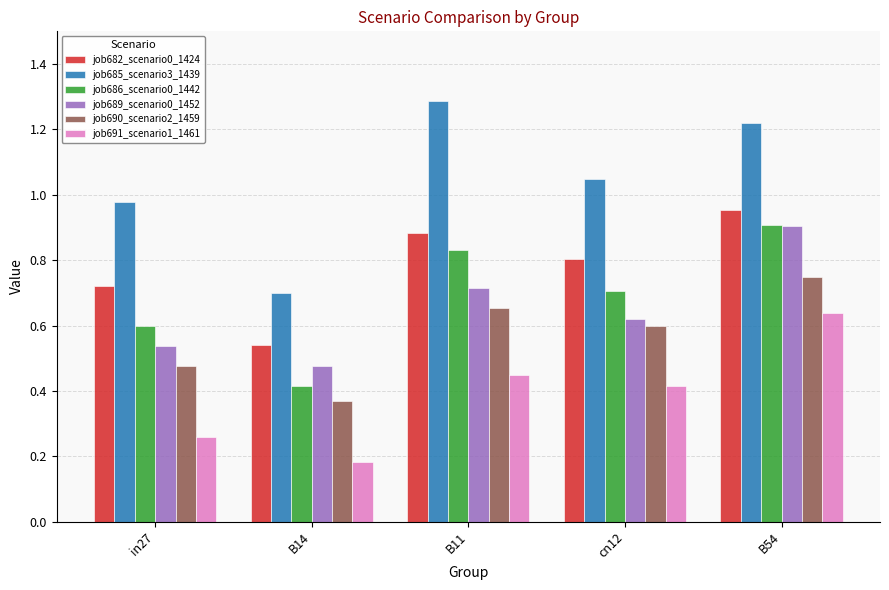

Which series has the widest spread of values?

job685_scenario3_1439